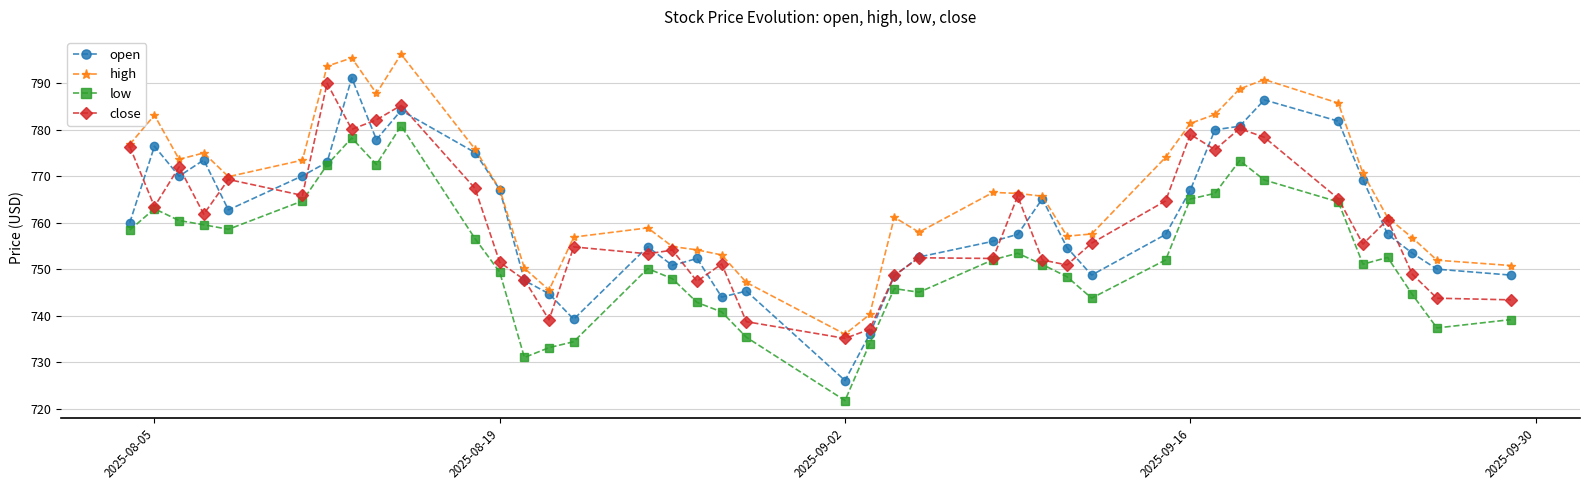

What is the value of the low point at the 30th from the left?

752.0